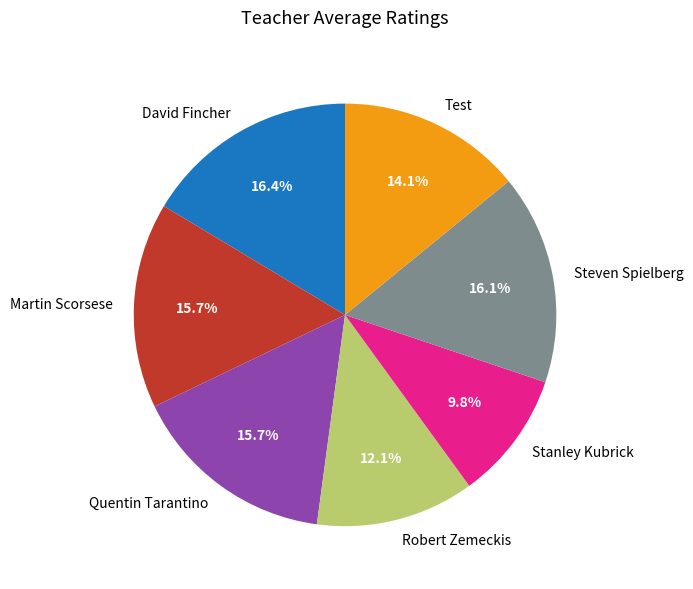

The Martin Scorsese slice represents 16% of the pie. True or false?

True